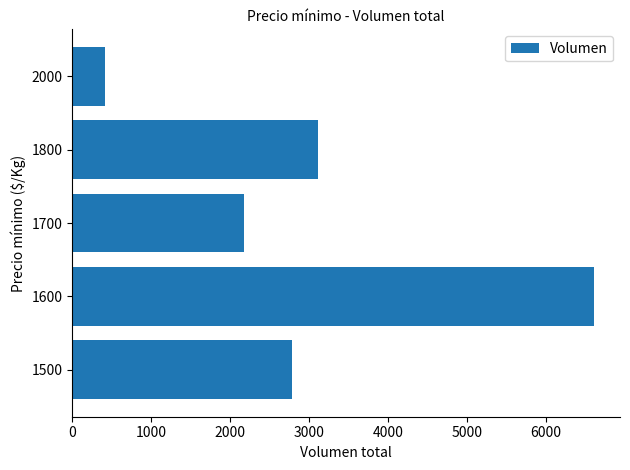

What is the maximum value shown in the chart?

6610